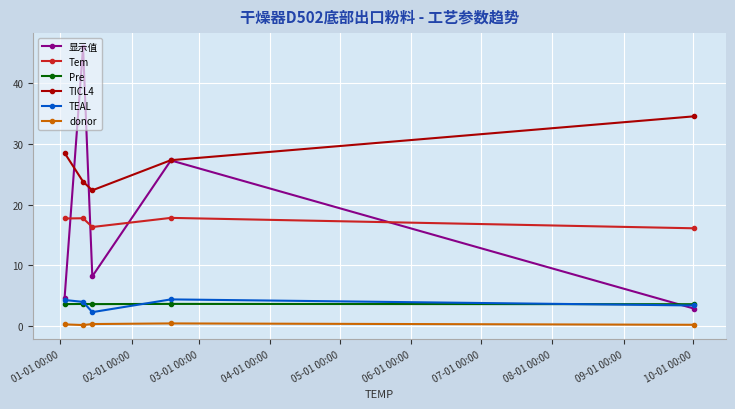

Which series has the widest spread of values?

显示值